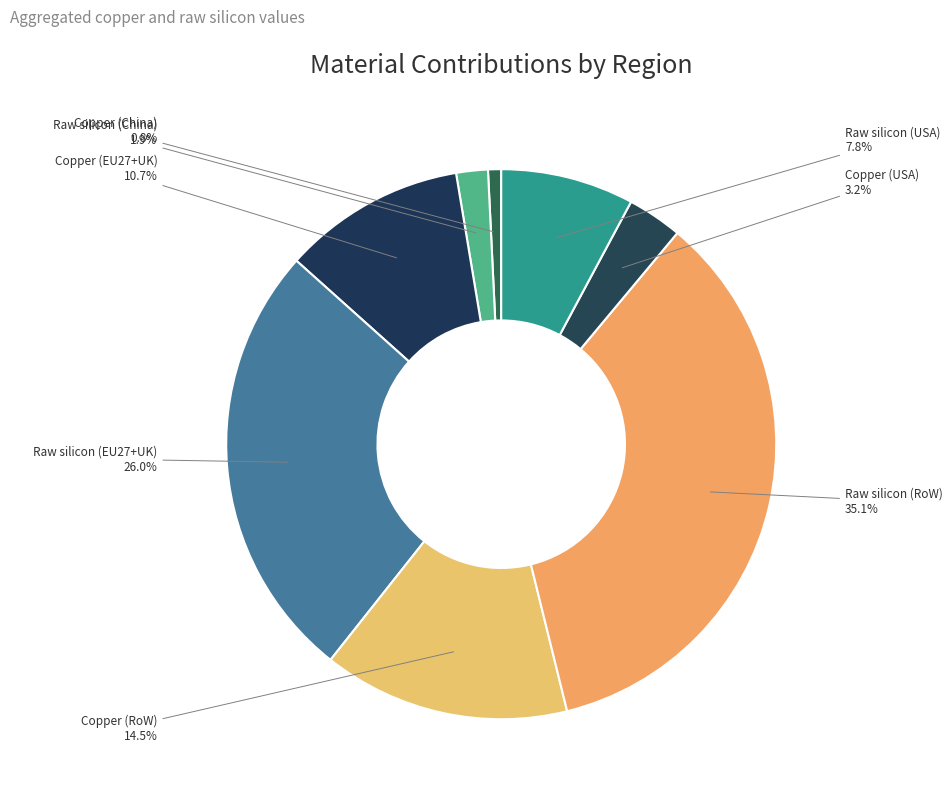

Which category has the smallest portion of the pie?

Copper (China)